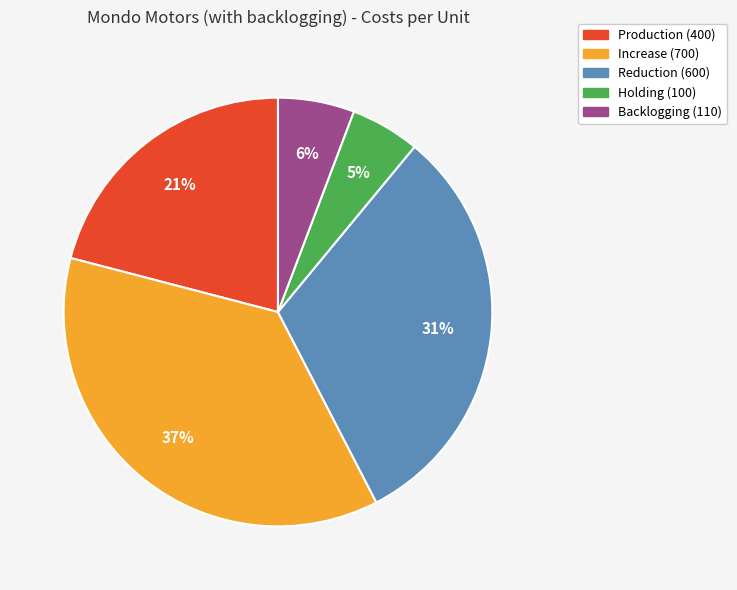

Count the number of slices in the pie.

5